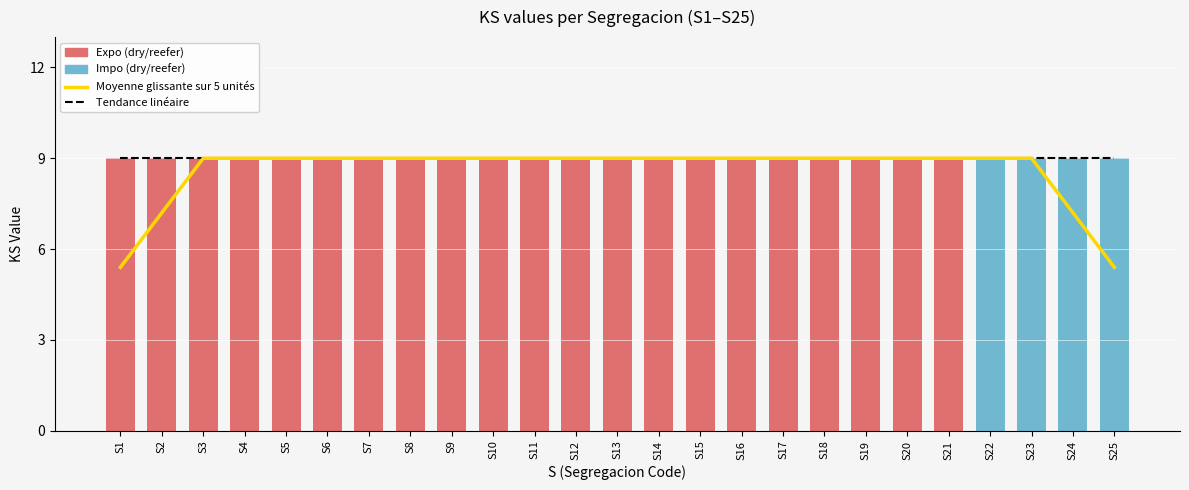

Is it true that Moyenne glissante sur 5 unités equals 9.0 at S20?

True